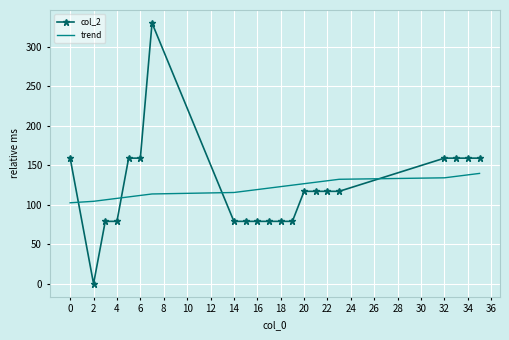

True or false: col_2 and trend cross at least once.

True